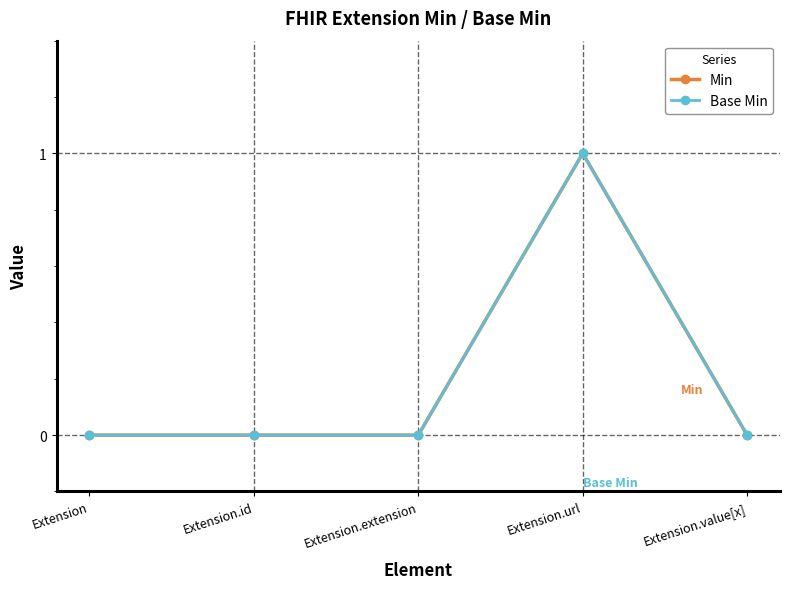

Is this an area chart (filled region under the line)?

No